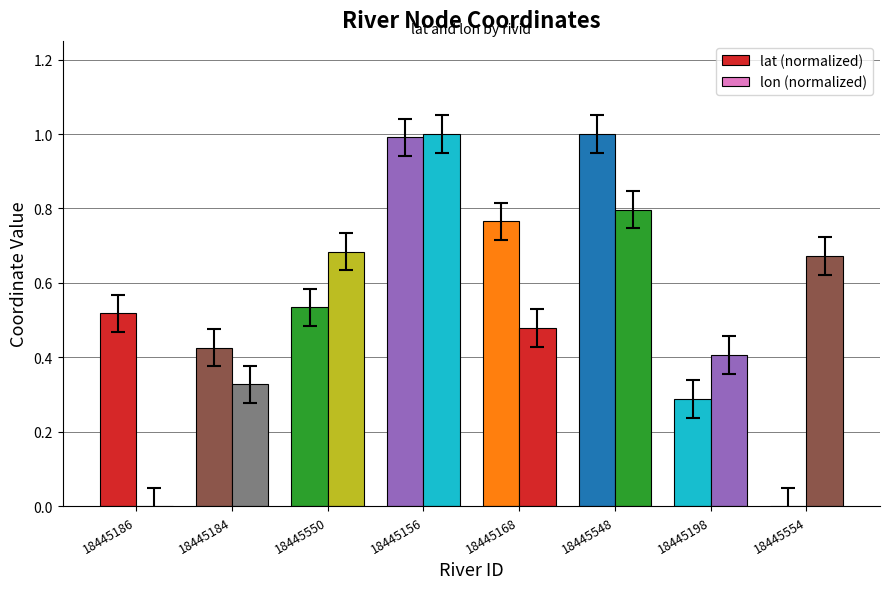

True or false: lon (normalized) has a value of 0.1 at 18445184.

False